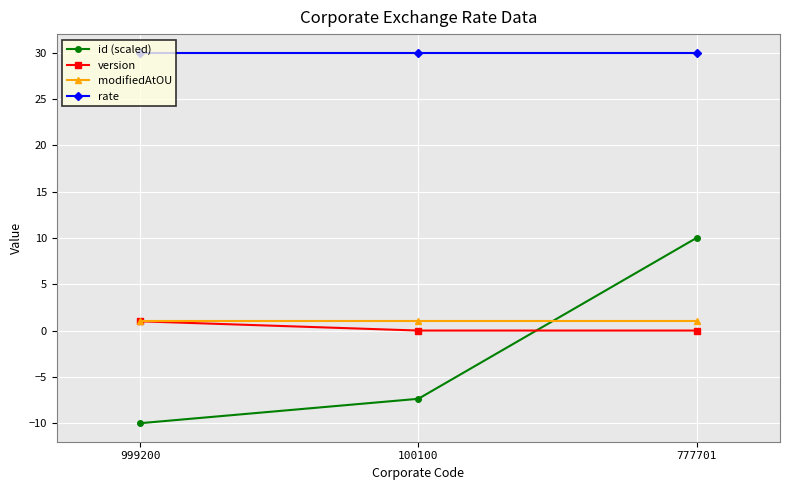

Does the chart display data point markers on the line(s)?

Yes